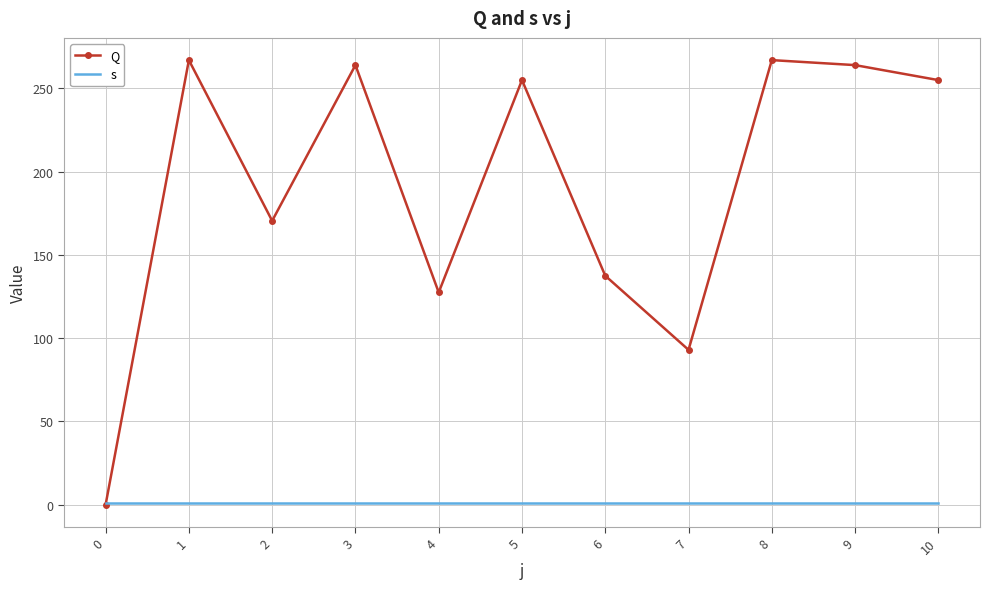

Which series has the widest spread of values?

Q